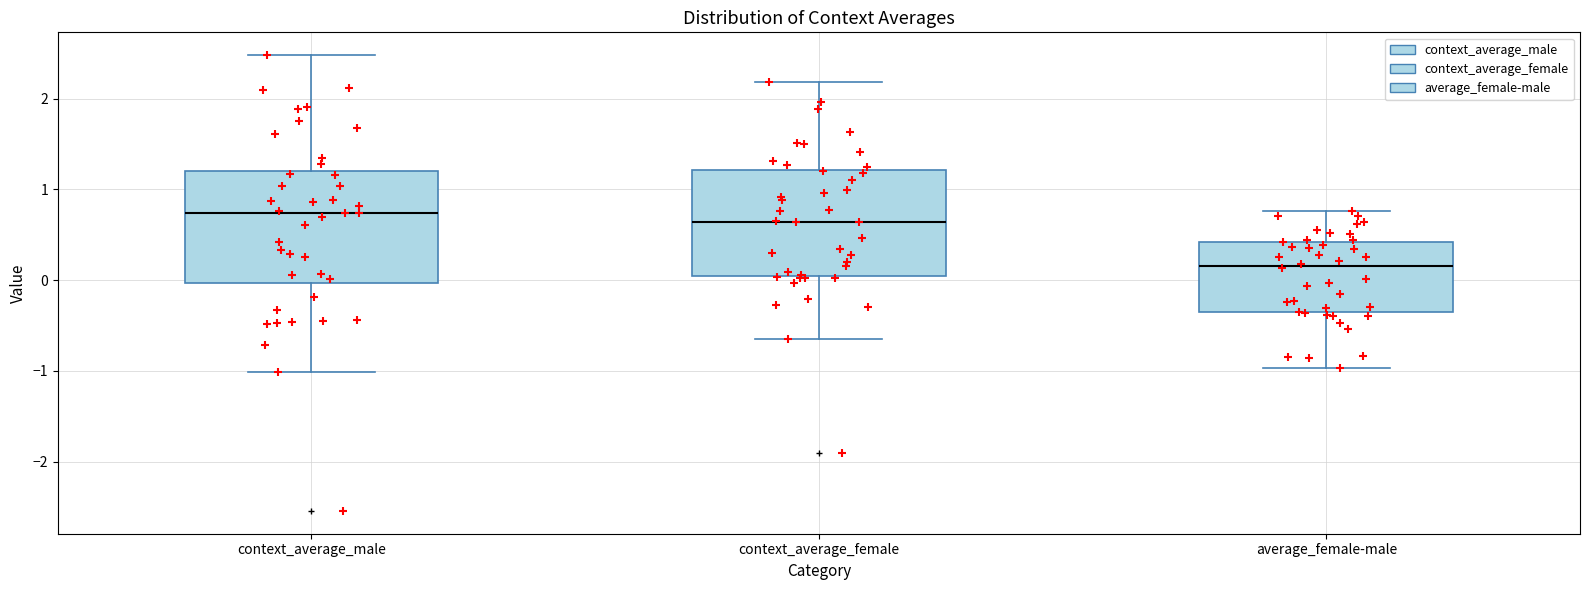

Where does the upper whisker of the box for context_average_male end on the y-axis? The values are not printed on the chart, so give them approximately, as read against the axis.

2.5